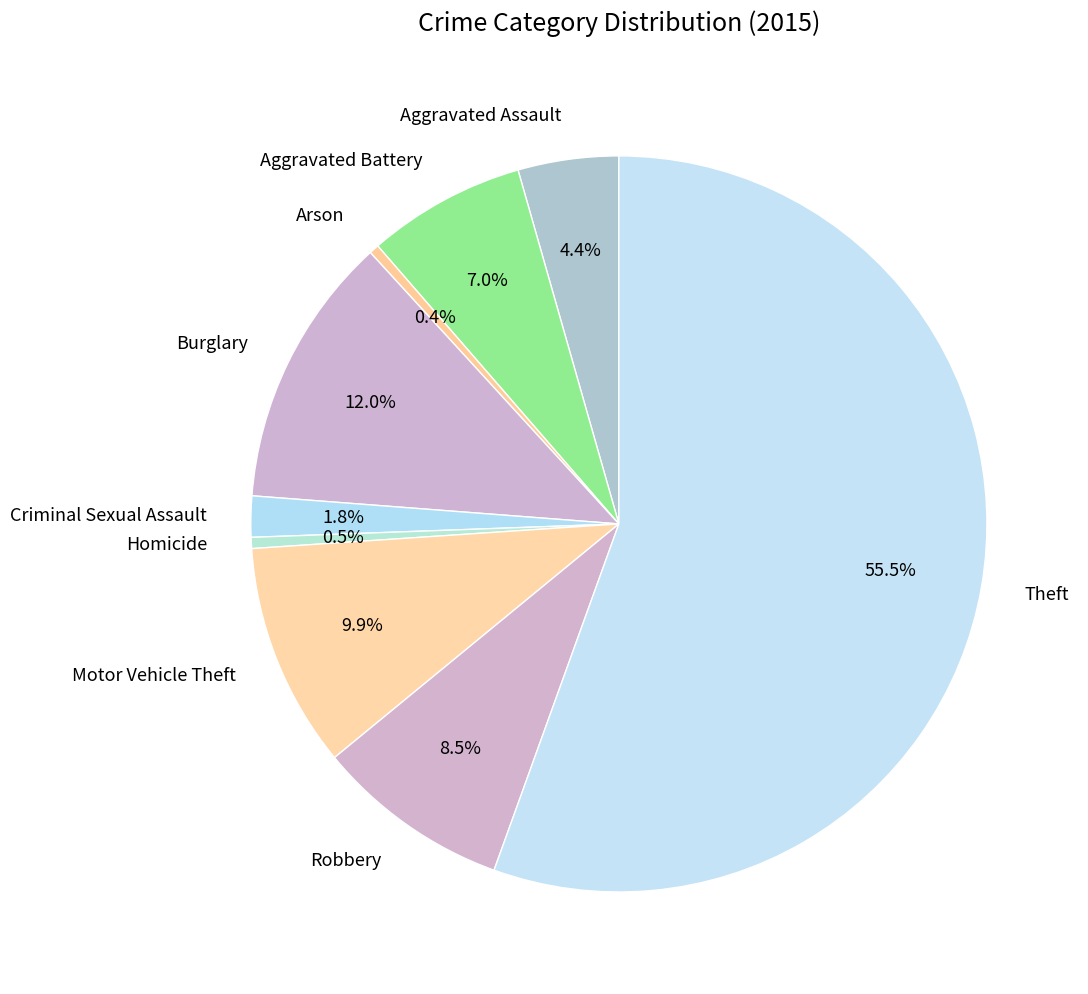

How much of the chart is everything except Aggravated Assault?

95.6%